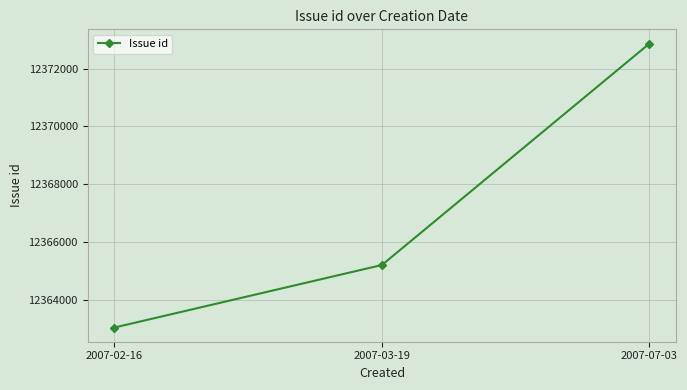

What is the change in value from 2007-02-16 to 2007-07-03?

+9825